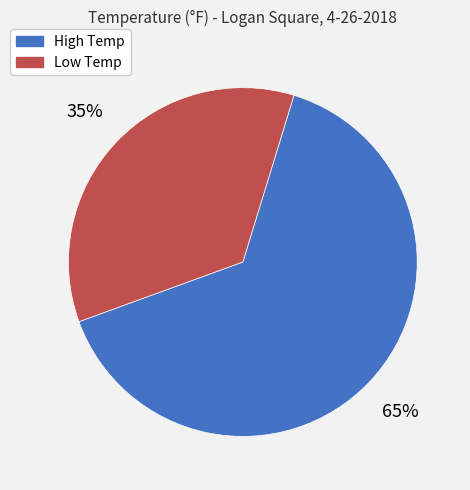

Rank the categories by value from lowest to highest.

Low Temp, High Temp